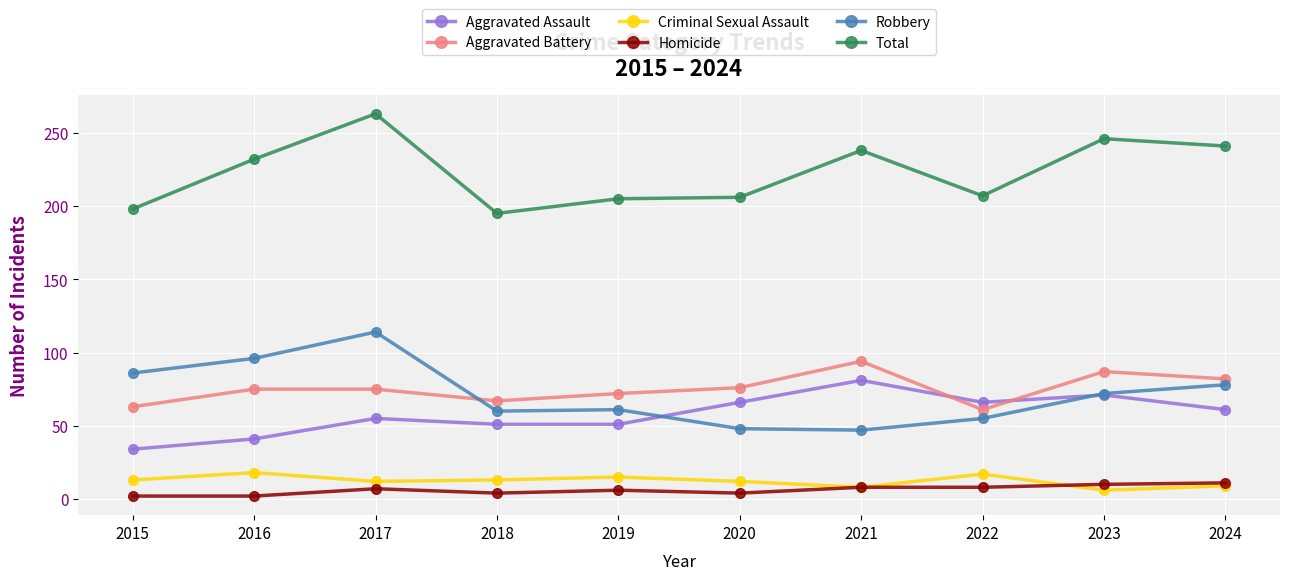

Does the chart display data point markers on the line(s)?

Yes